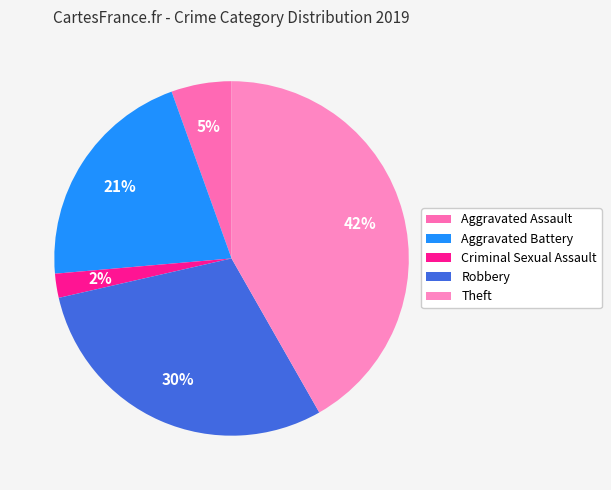

The Aggravated Assault slice represents 1% of the pie. True or false?

False